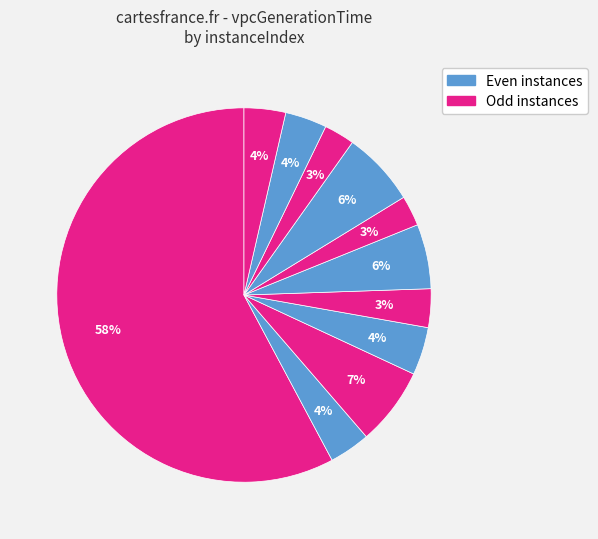

How many segments does this pie chart have?

11